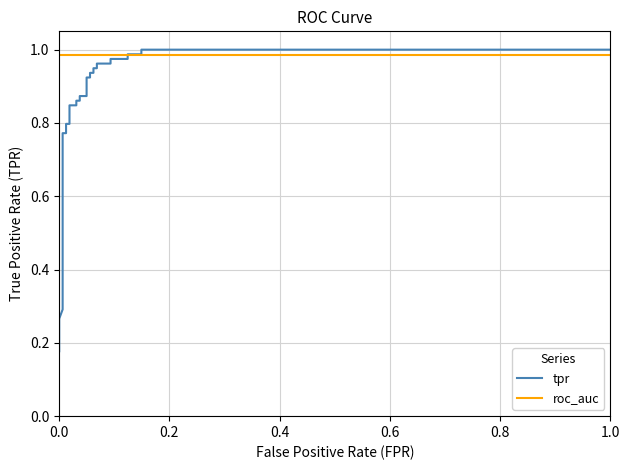

What is the difference between the maximum and minimum values in the tpr series?

0.8